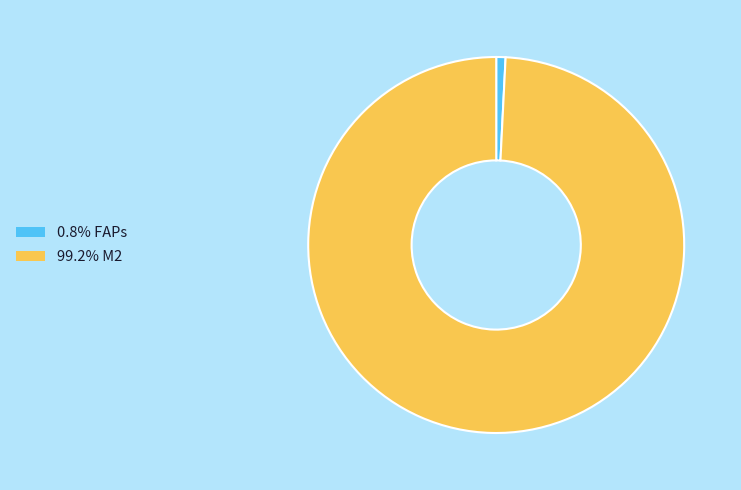

Does any single category account for the majority?

Yes